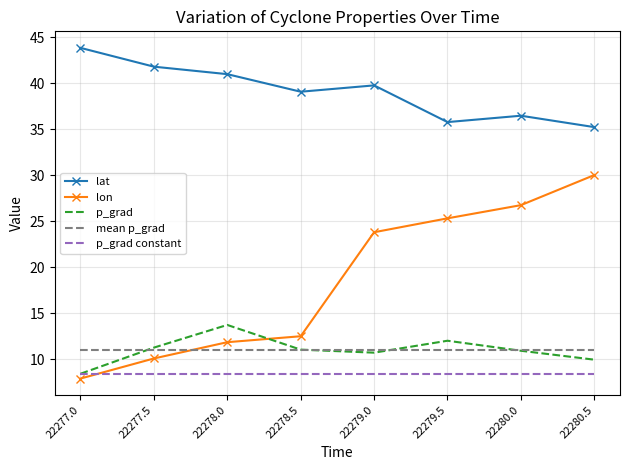

What is the difference between the highest and lowest values at 22278.0?

32.6